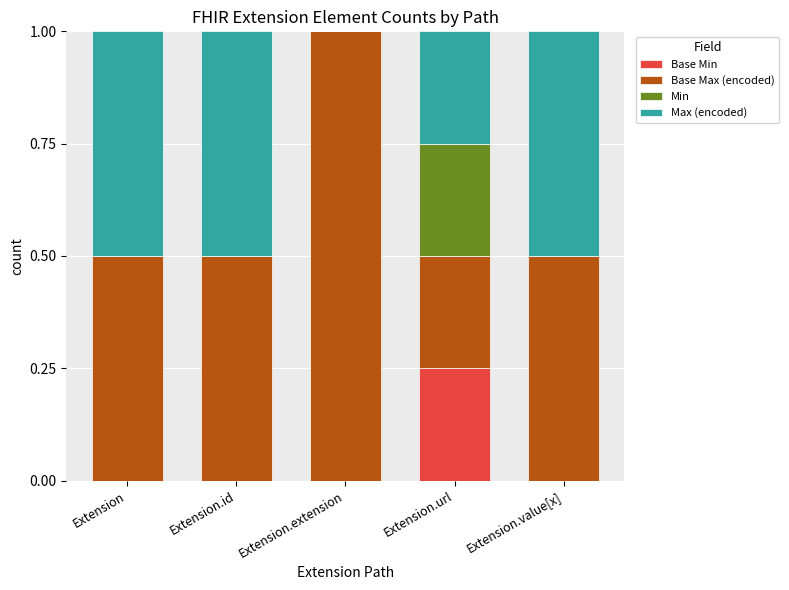

What is the total value across all series at Extension.id?

1.0